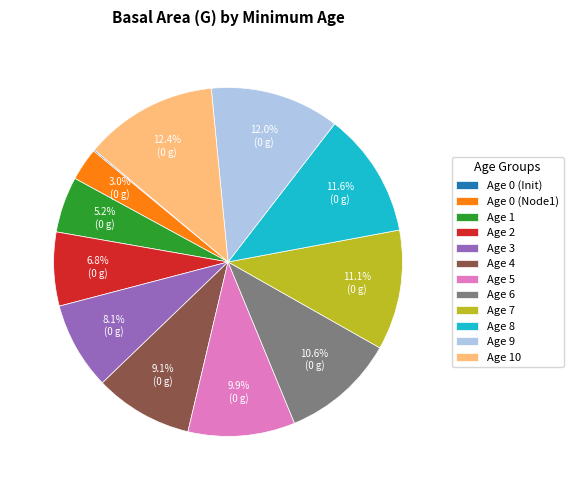

Combined, do Age 6 and Age 5 account for over 50%?

No